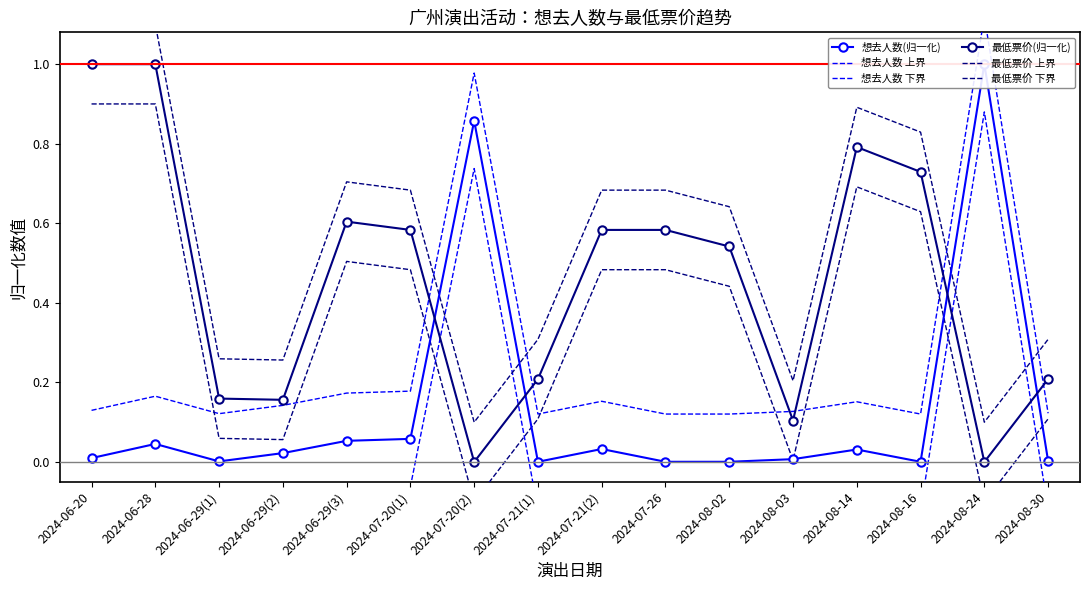

What position from the right is 2024-07-26?

7